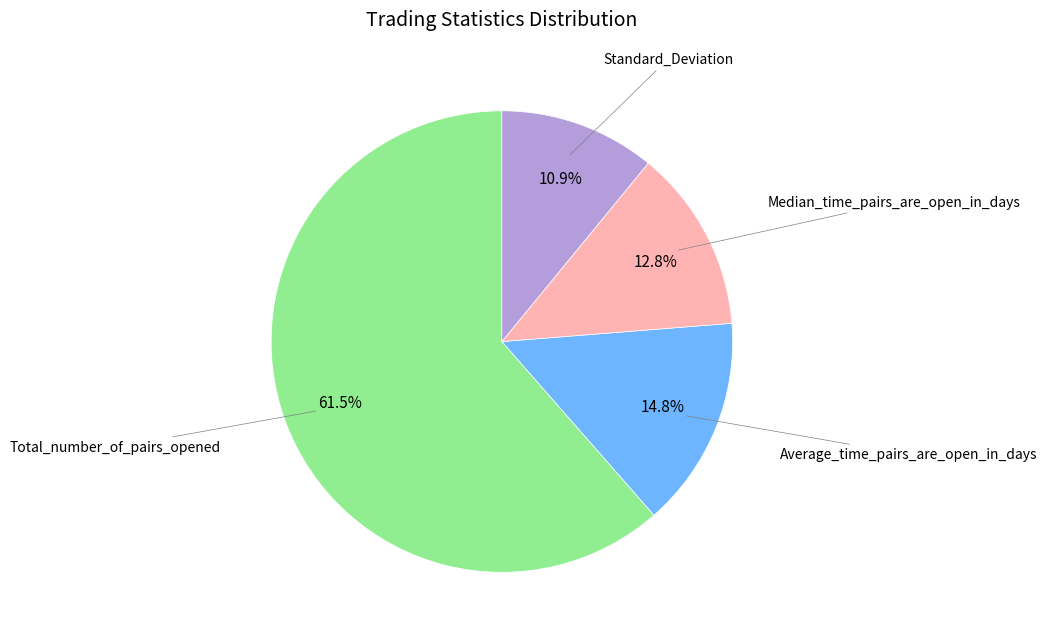

Does any single category account for the majority?

Yes